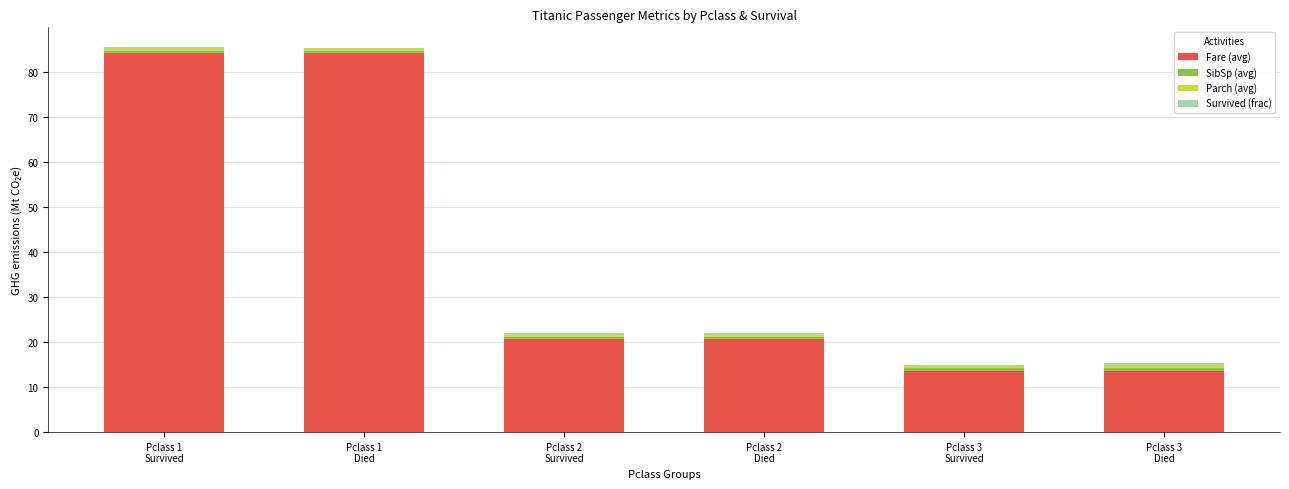

What is the highest value of the Fare (avg) series?

84.2